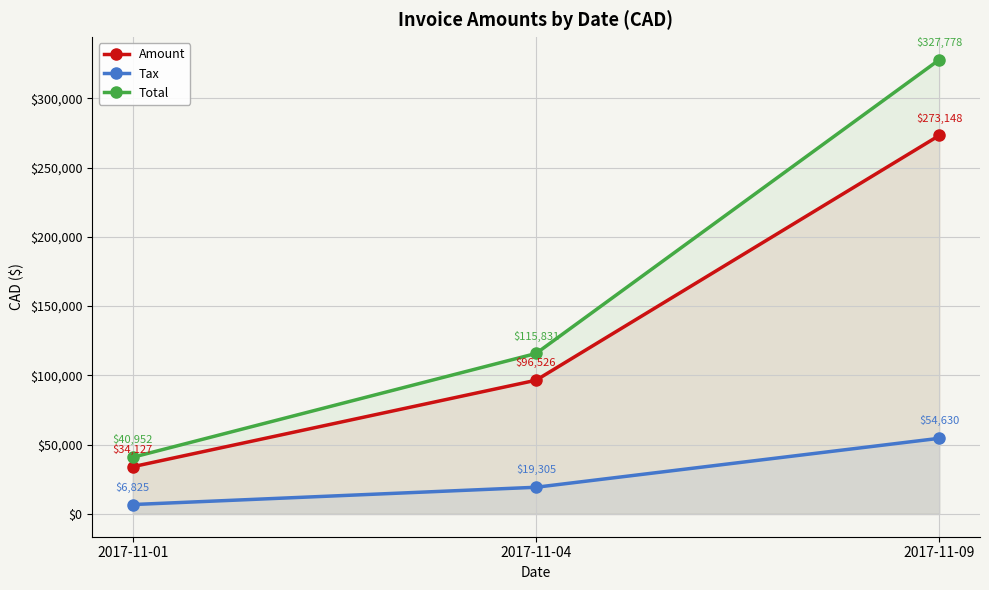

What is the difference between the maximum and second lowest values in the Total series?

211947.0